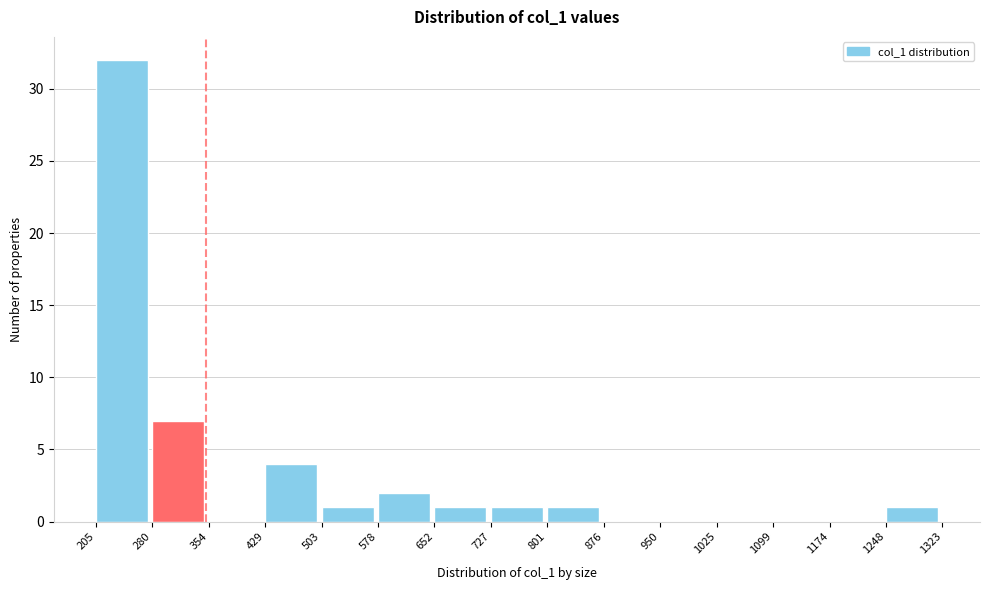

Reading left to right, transcribe this chart: for each bar, give the range it covers on the x-axis and its height. The values are not printed on the chart, so give them approximately, as read against the axis.

205 to 280: 32
280 to 354: 7
354 to 429: 0
429 to 503: 4
503 to 578: 1
578 to 652: 2
652 to 727: 1
727 to 801: 1
801 to 876: 1
876 to 950: 0
950 to 1025: 0
1025 to 1099: 0
1099 to 1174: 0
1174 to 1248: 0
1248 to 1323: 1